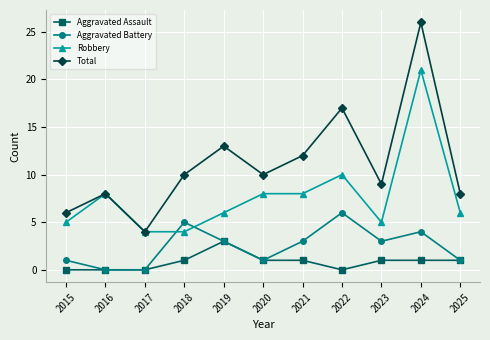

What is the maximum value for Aggravated Battery?

6